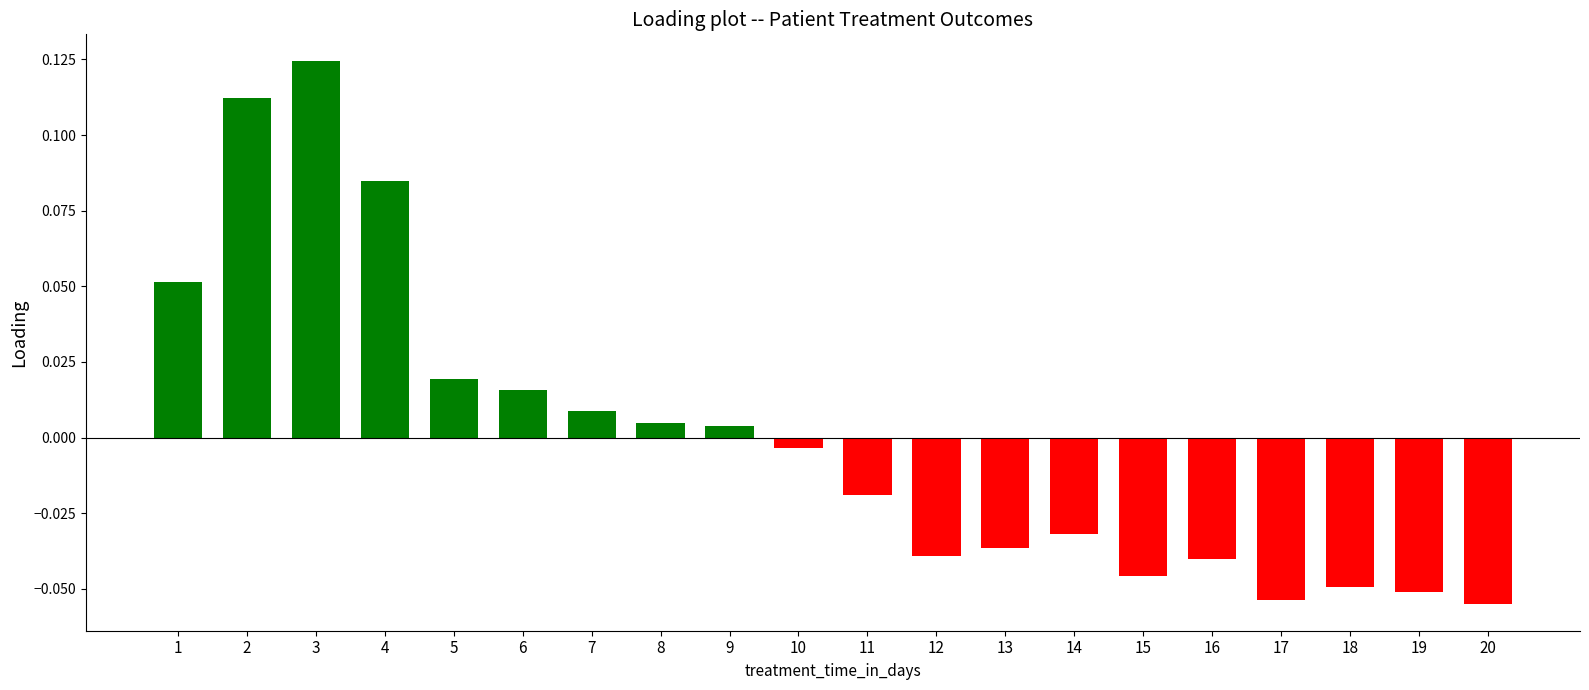

Which has a higher value, 8 or 16?

8